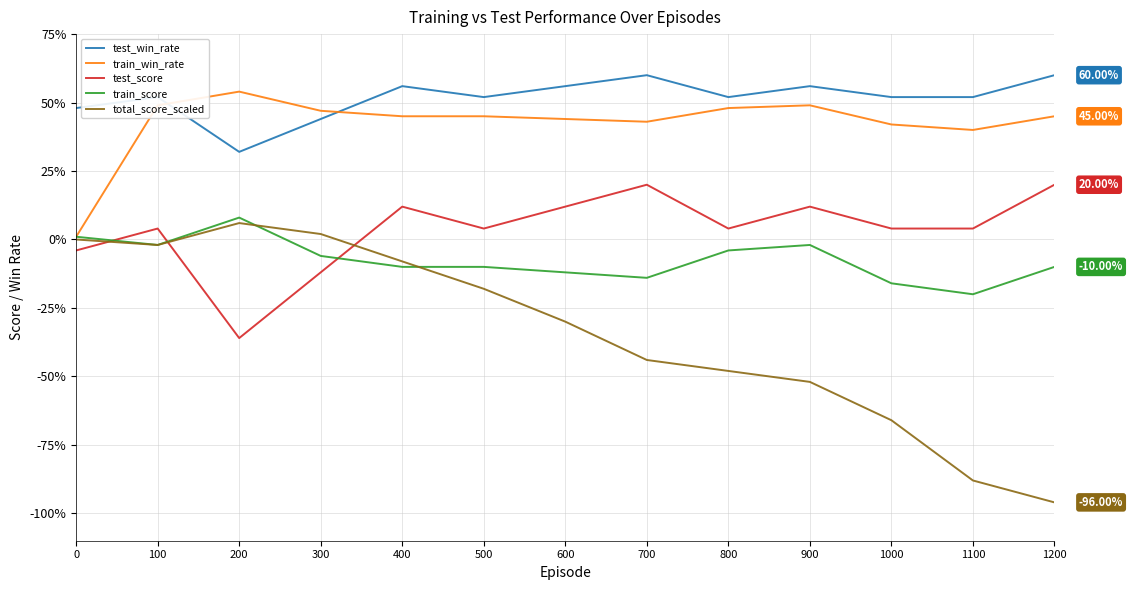

True or false: total_score_scaled and train_win_rate cross at least once.

False